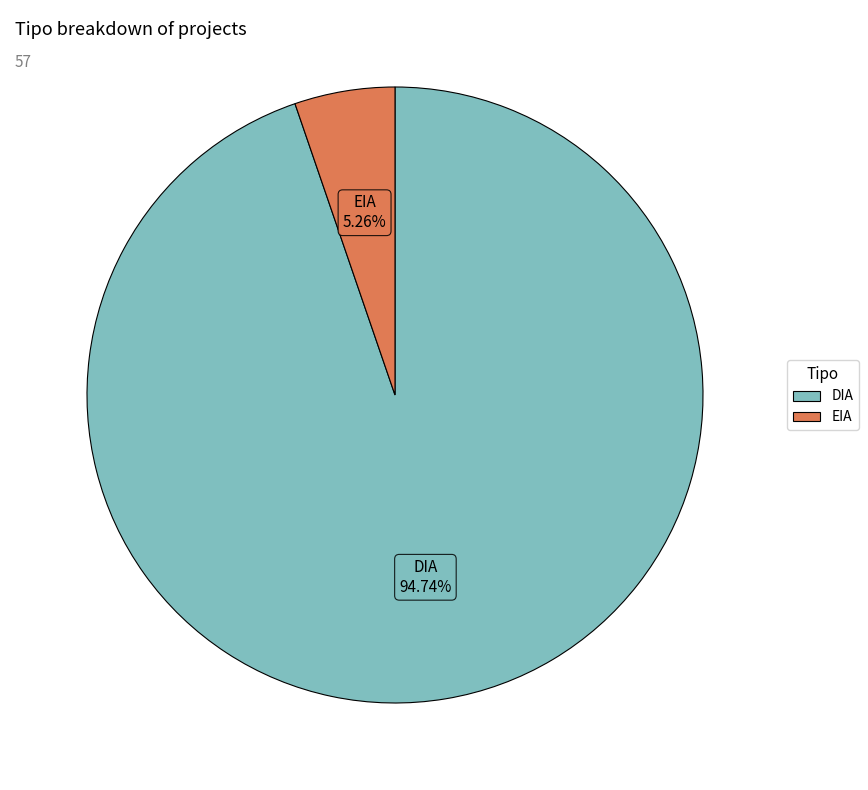

How many slices are in this pie chart?

2